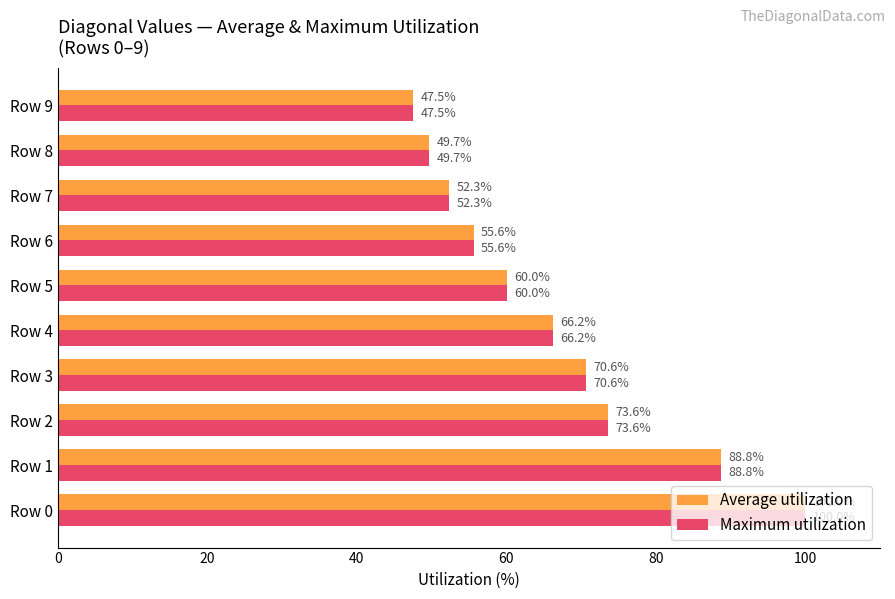

What are all the series names shown in the legend?

Average utilization, Maximum utilization